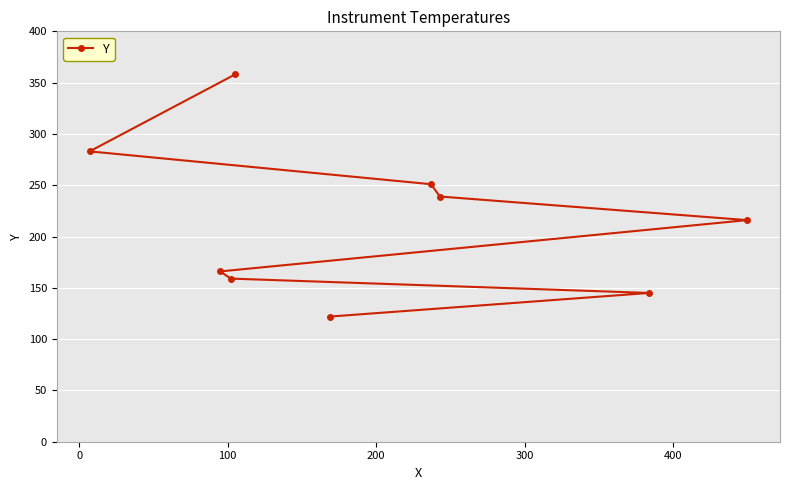

Reading right to left, transcribe all the data shown in this chart.

216	145	239	251	122	358	159	166	283